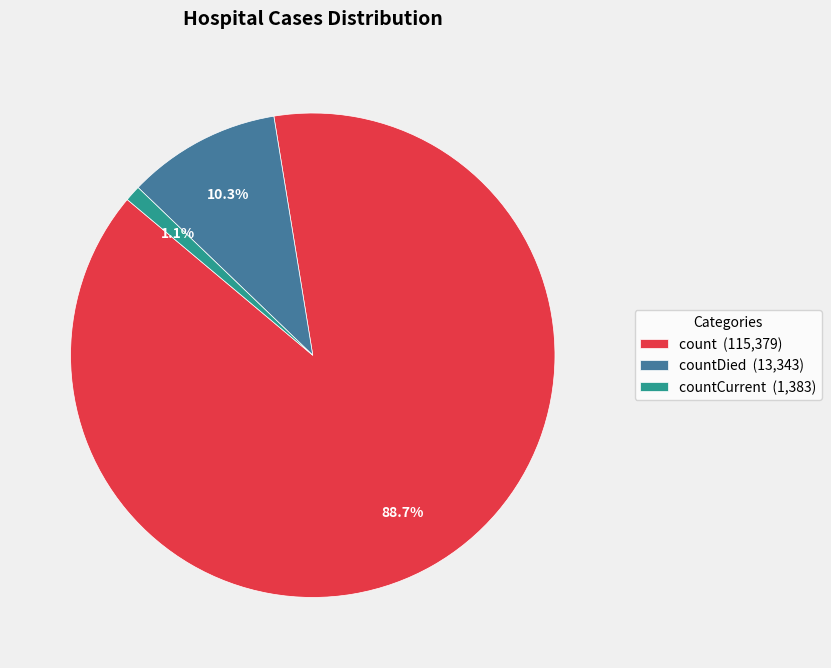

Does any single category account for the majority?

Yes